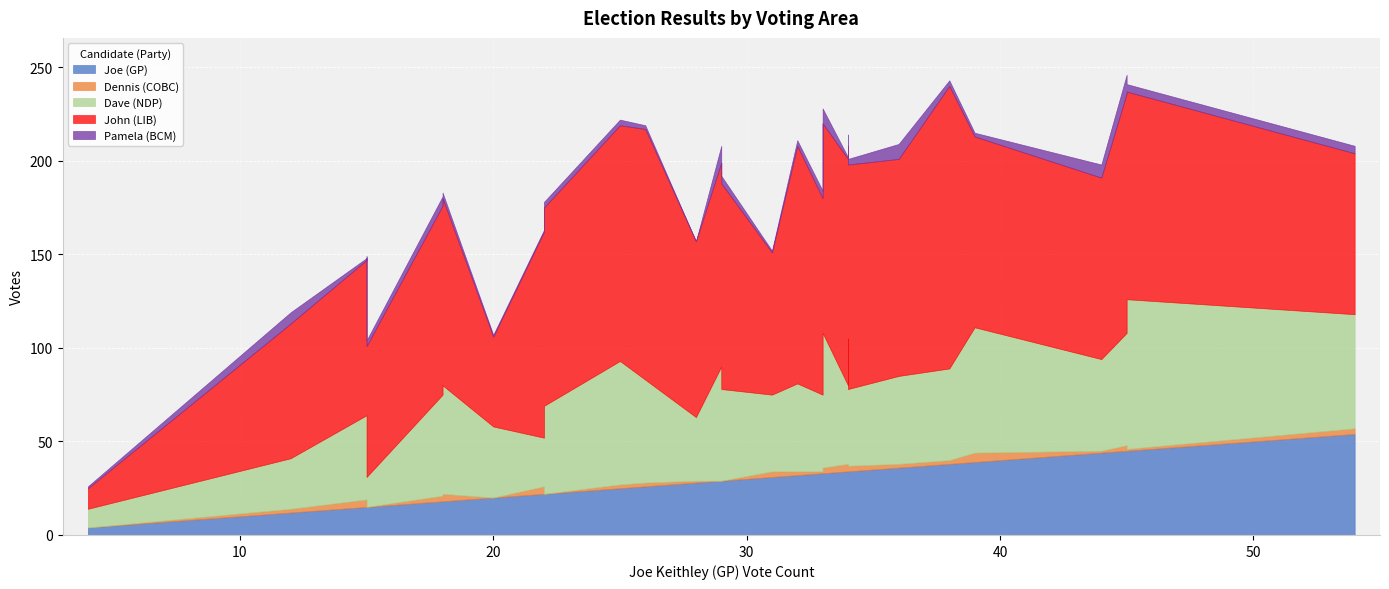

What is the difference between the highest and lowest values at 27?

124